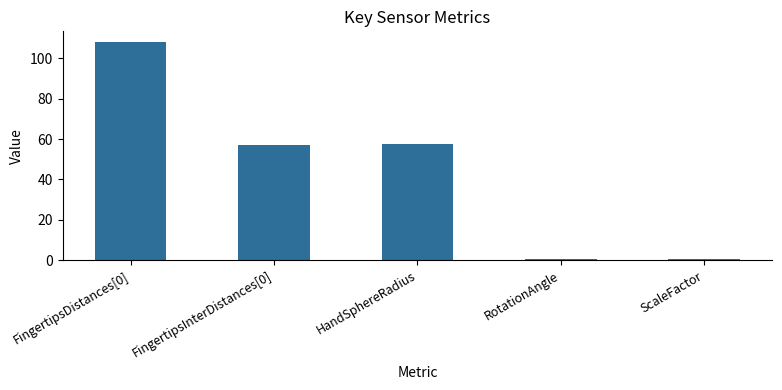

Which has a higher value, HandSphereRadius or ScaleFactor?

HandSphereRadius